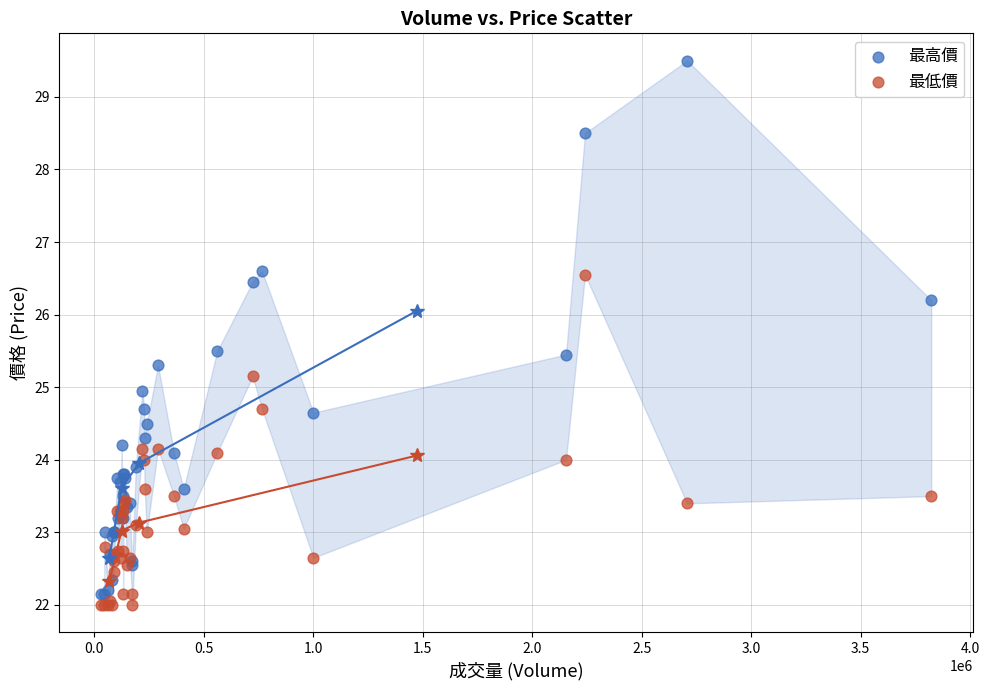

Which series contains the highest Y value?

最高價